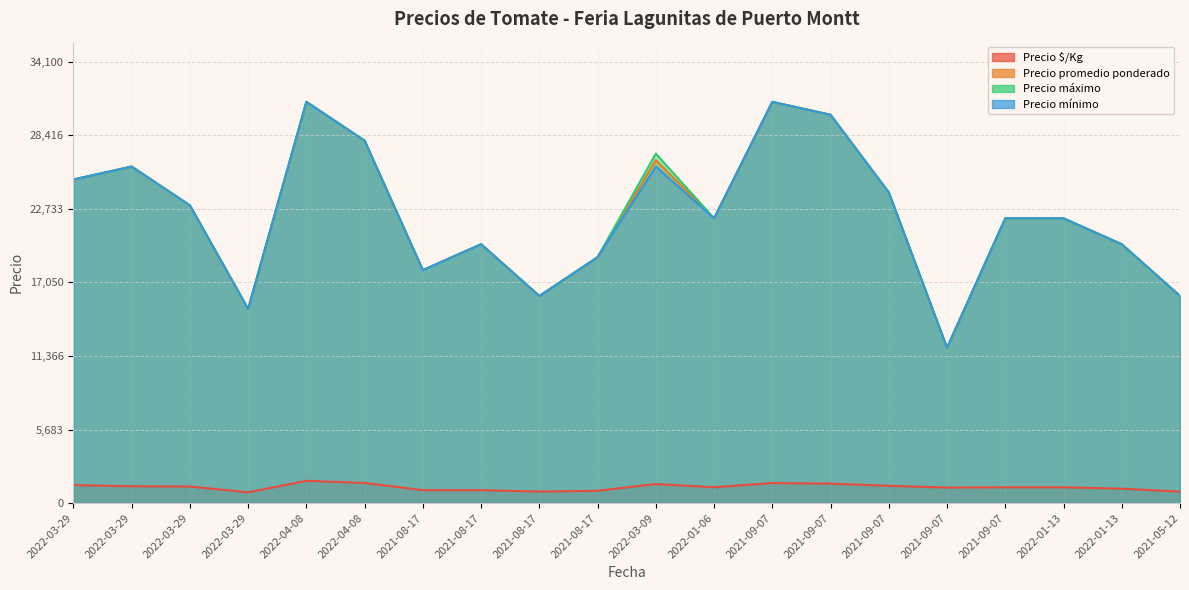

The value of Precio promedio ponderado at 2022-04-08 is 13115. True or false?

False